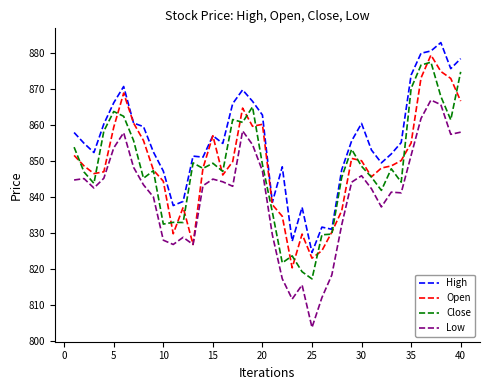

True or false: Low and High intersect in this chart.

False